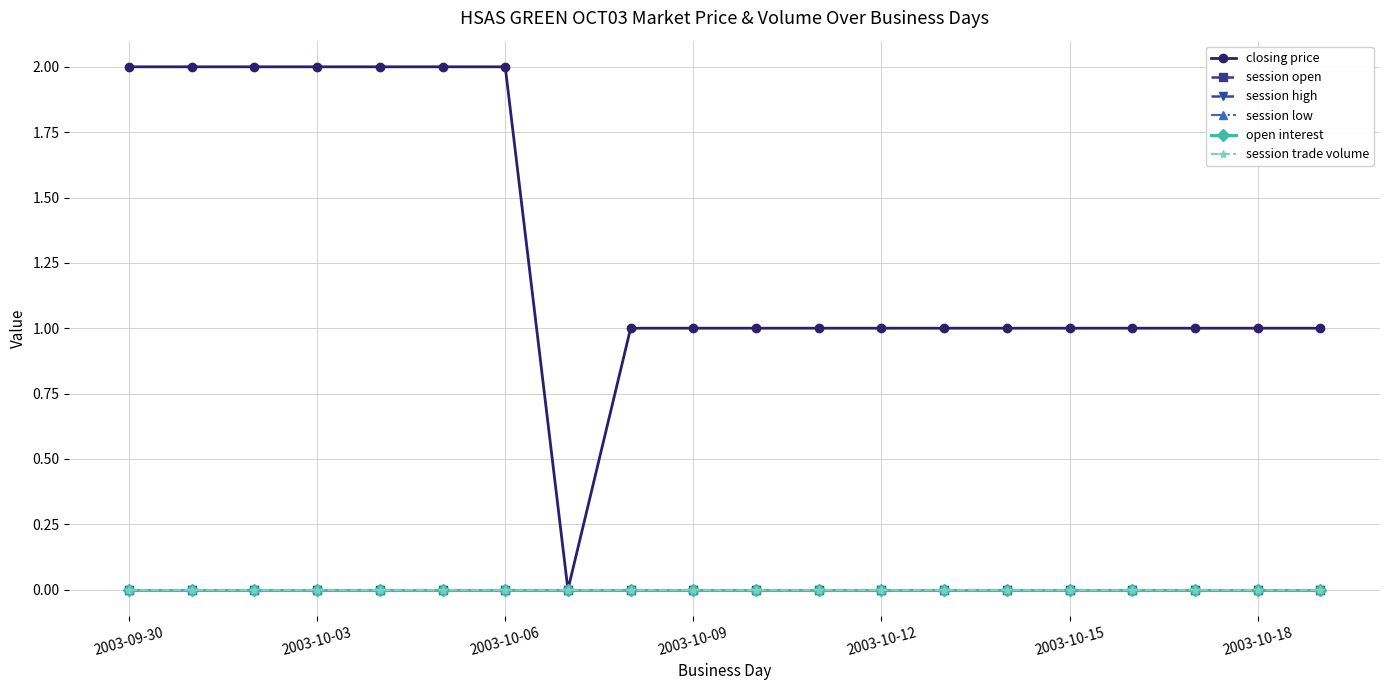

Does the chart have visible grid lines?

Yes